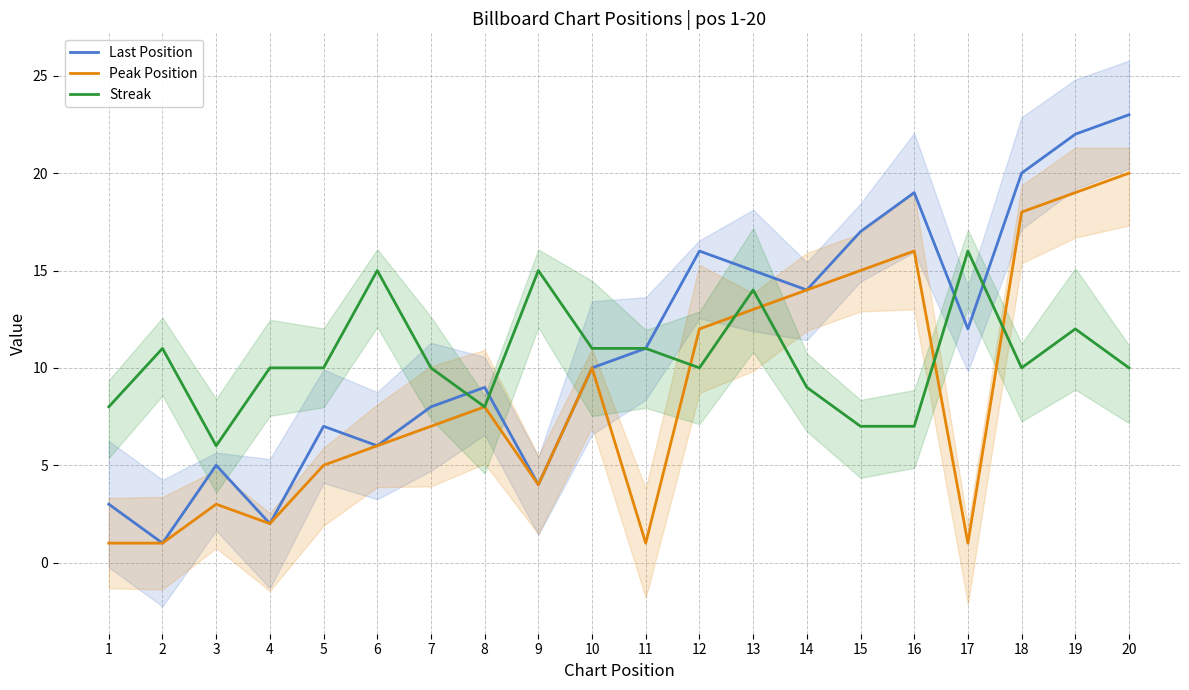

The Last Position series shows 25 at 16. True or false?

False